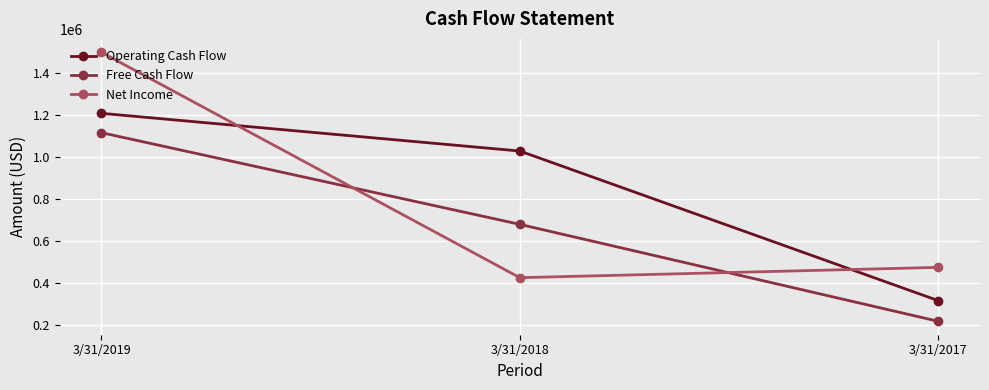

Read the Free Cash Flow value at 3/31/2018, to the nearest 100.

679700